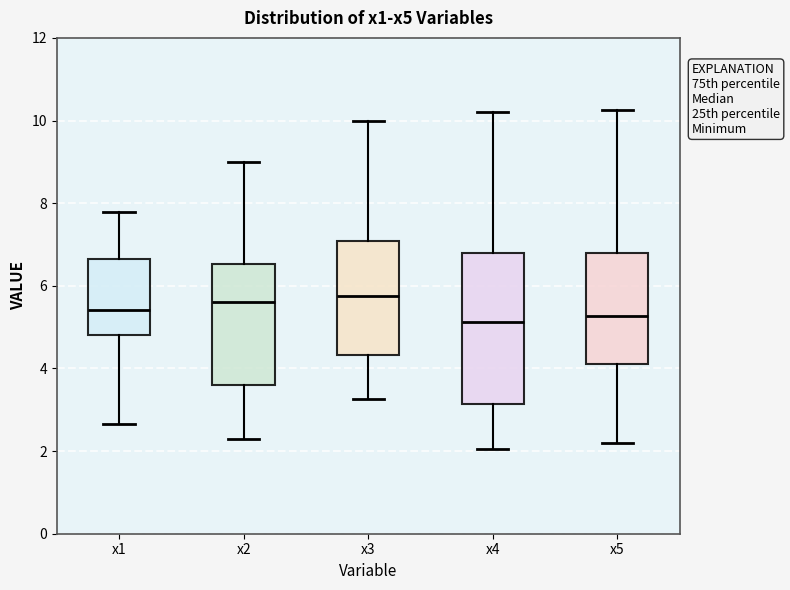

Where does the median line of the box for x5 sit on the y-axis? The values are not printed on the chart, so give them approximately, as read against the axis.

5.2